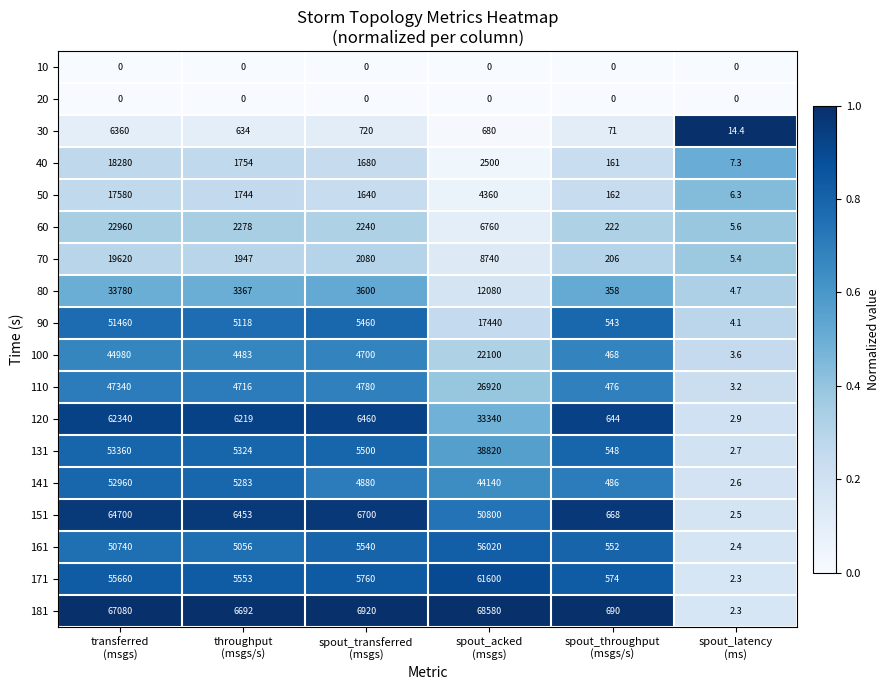

What is the maximum value shown in the chart?

68580.0